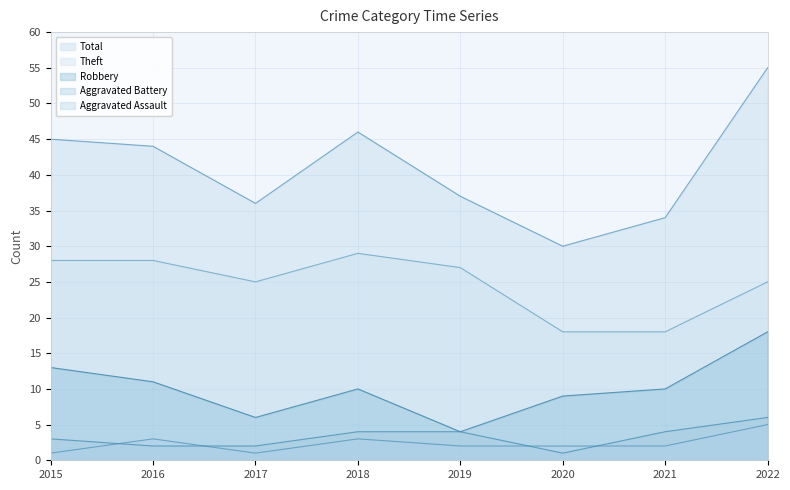

Which label corresponds to the largest value in the chart?

2022